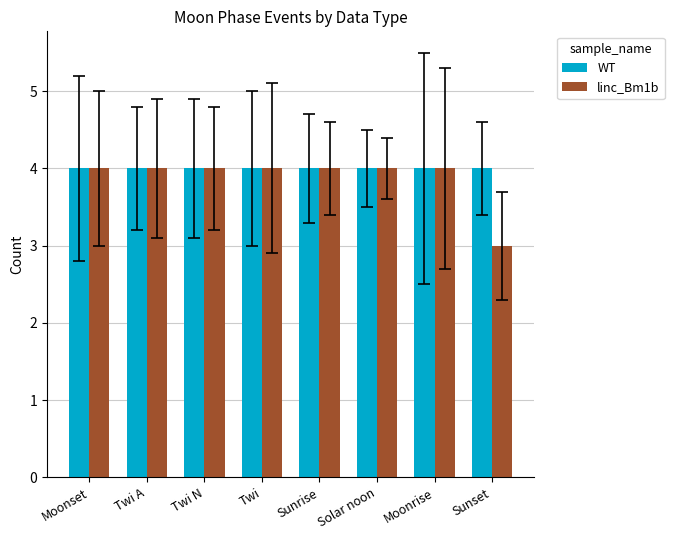

List the series in order of their overall mean, lowest first.

linc_Bm1b, WT